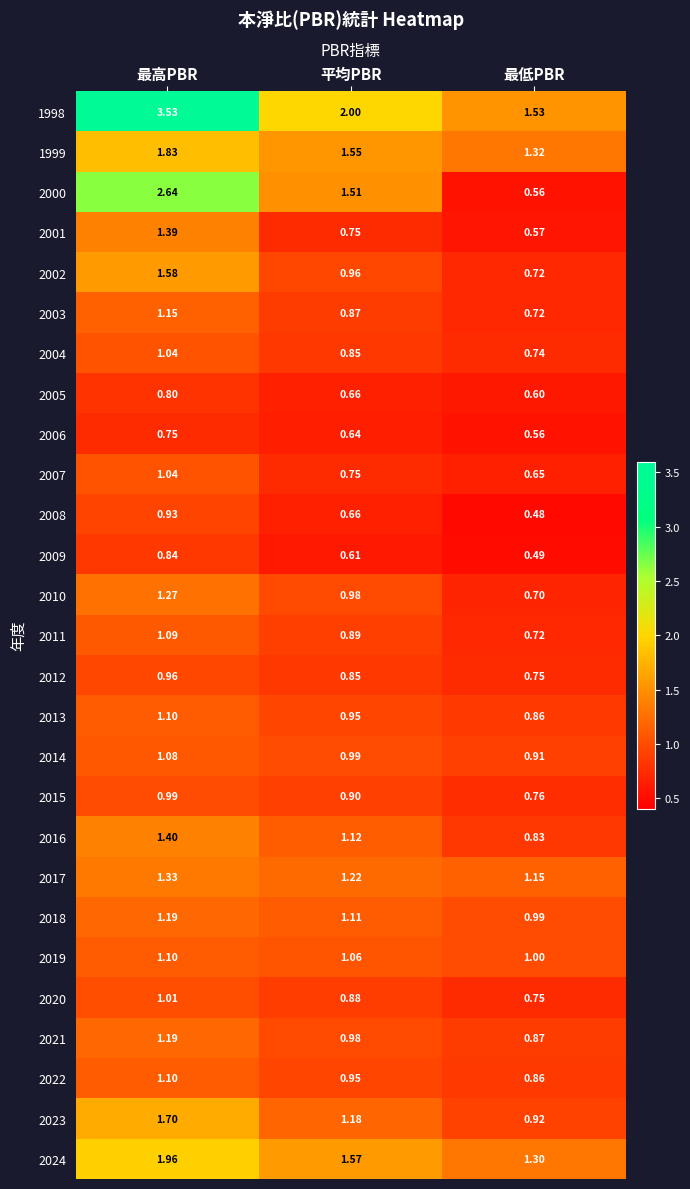

Which category has the highest value across all series?

最高PBR